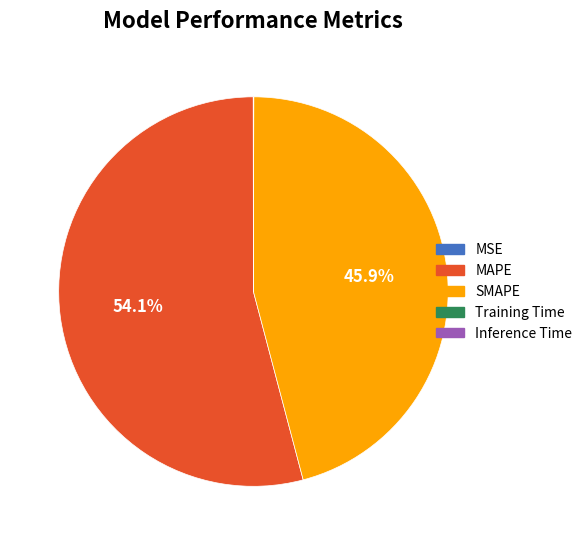

To the nearest percent, what portion does MAPE represent?

54%